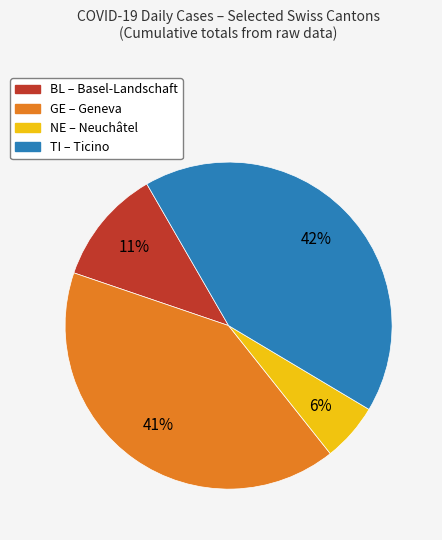

To the nearest percent, what is the average slice percentage?

25%